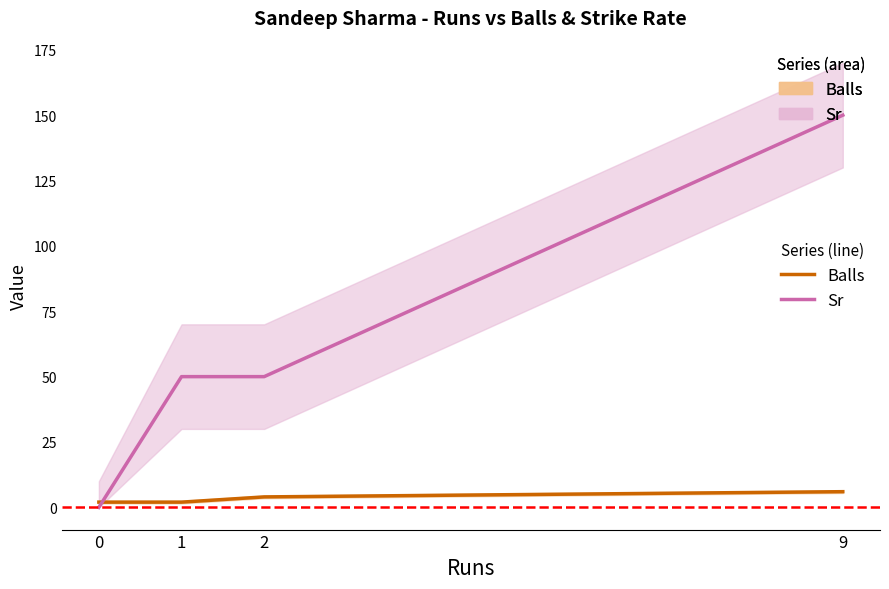

At which label does Sr reach its peak?

9